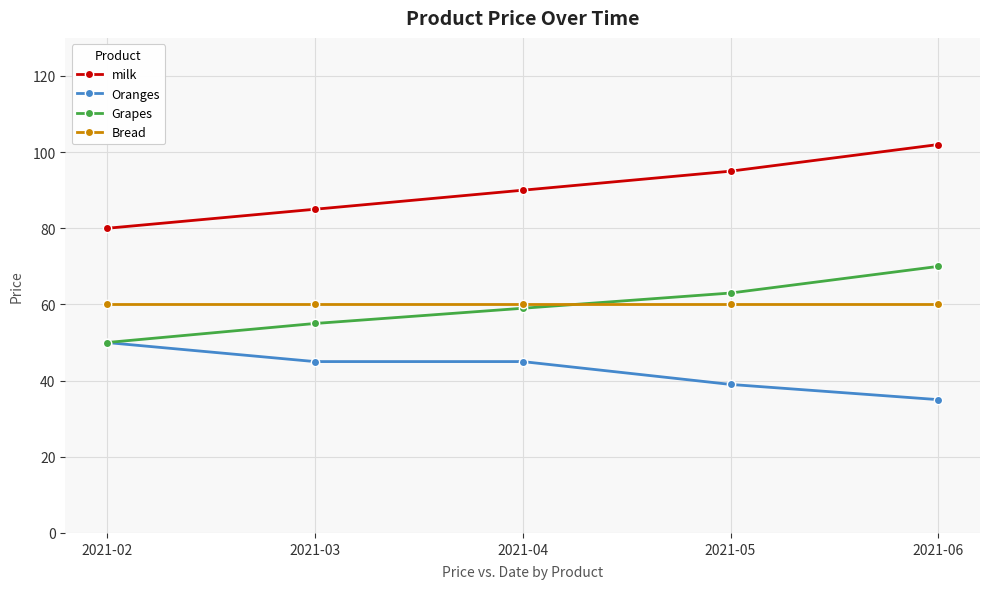

How many lines are shown in the chart?

4